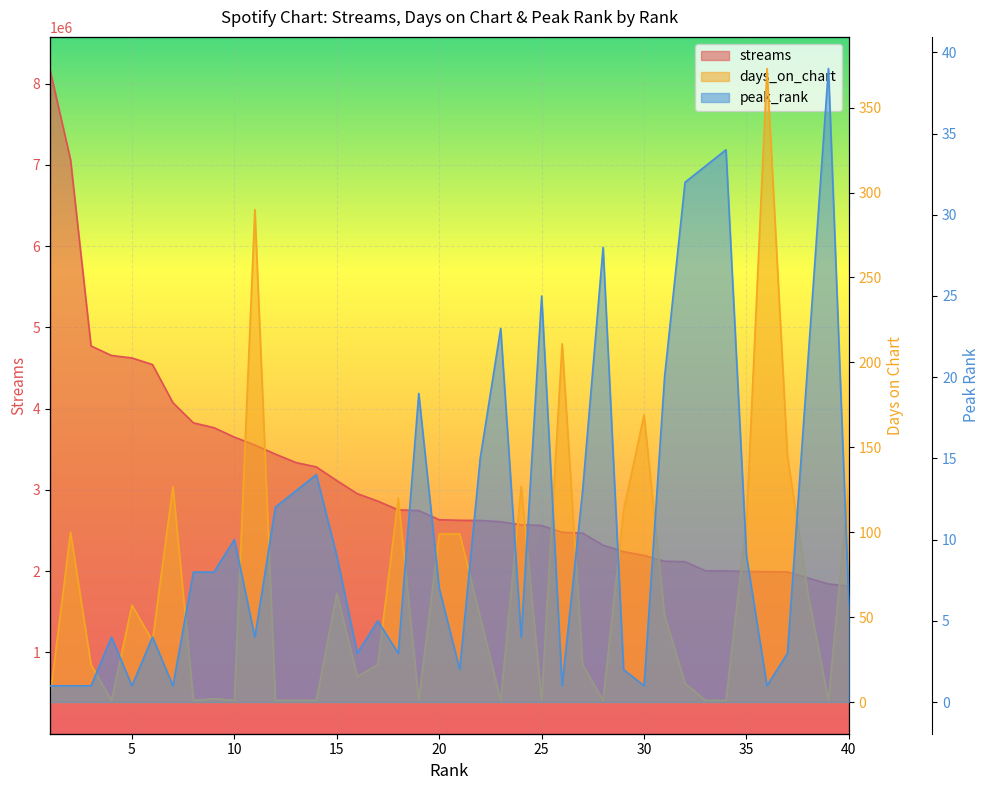

In days_on_chart, how many points are higher than both neighbors (excluding endpoints)?

11